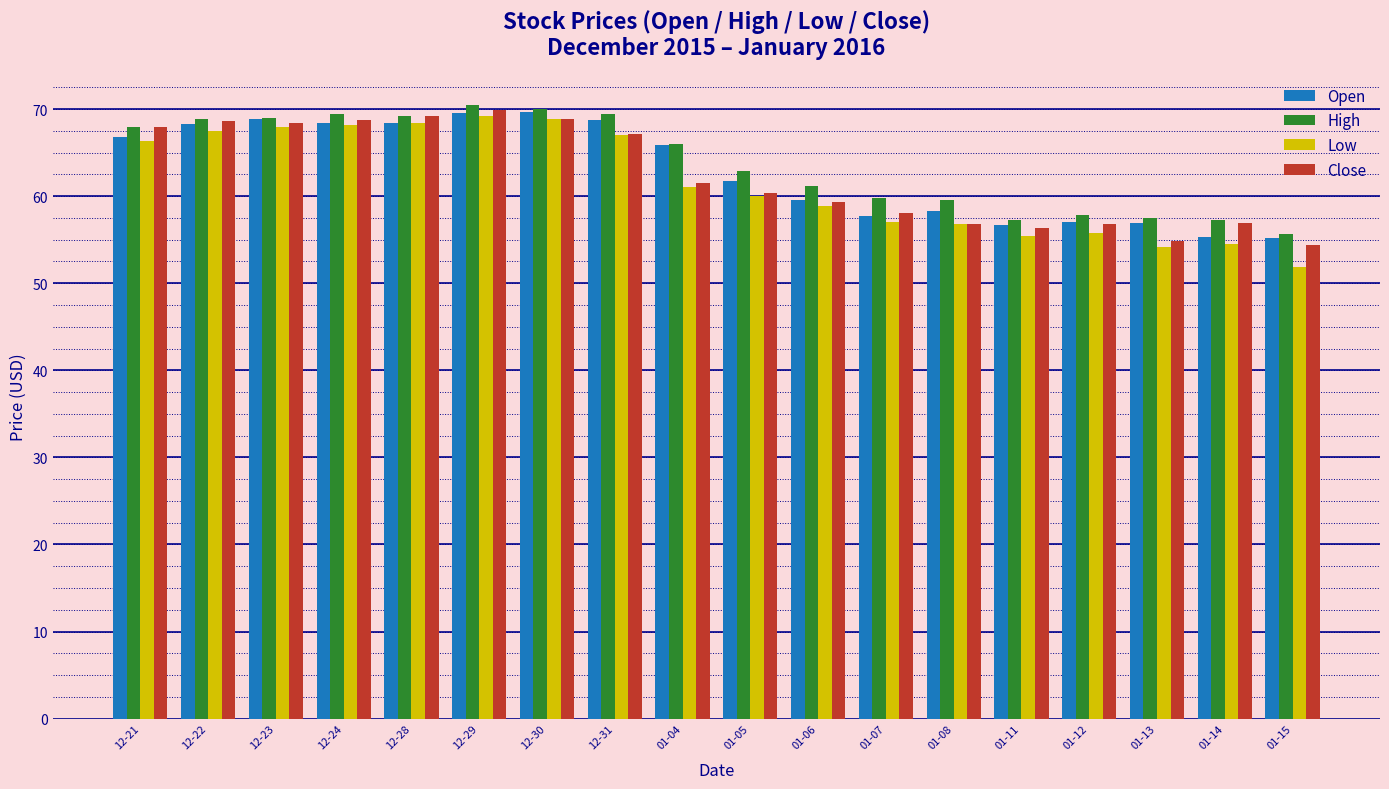

What is the highest value of the Open series?

69.7